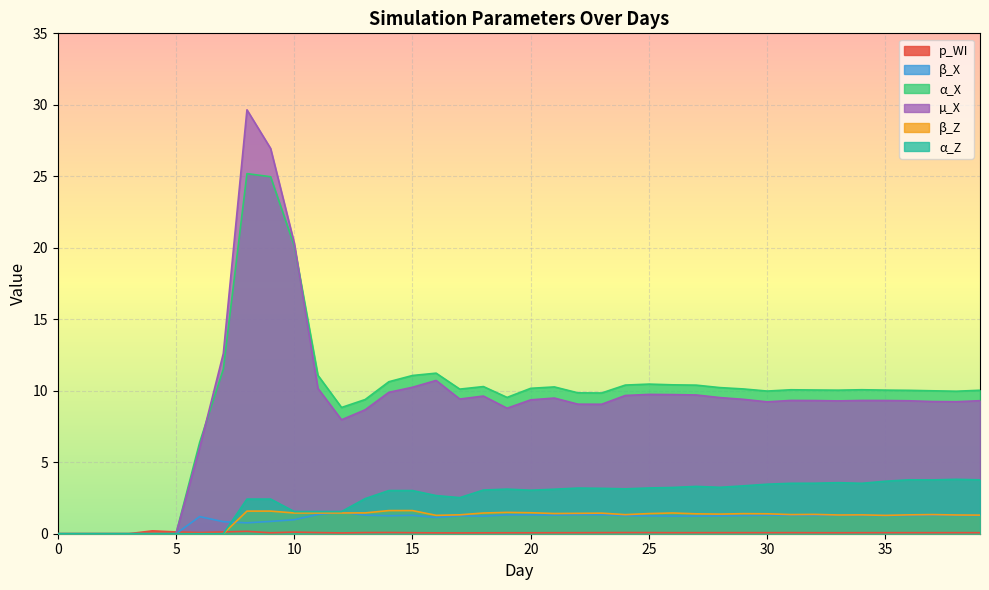

Where does the β_Z series first go above 1?

8